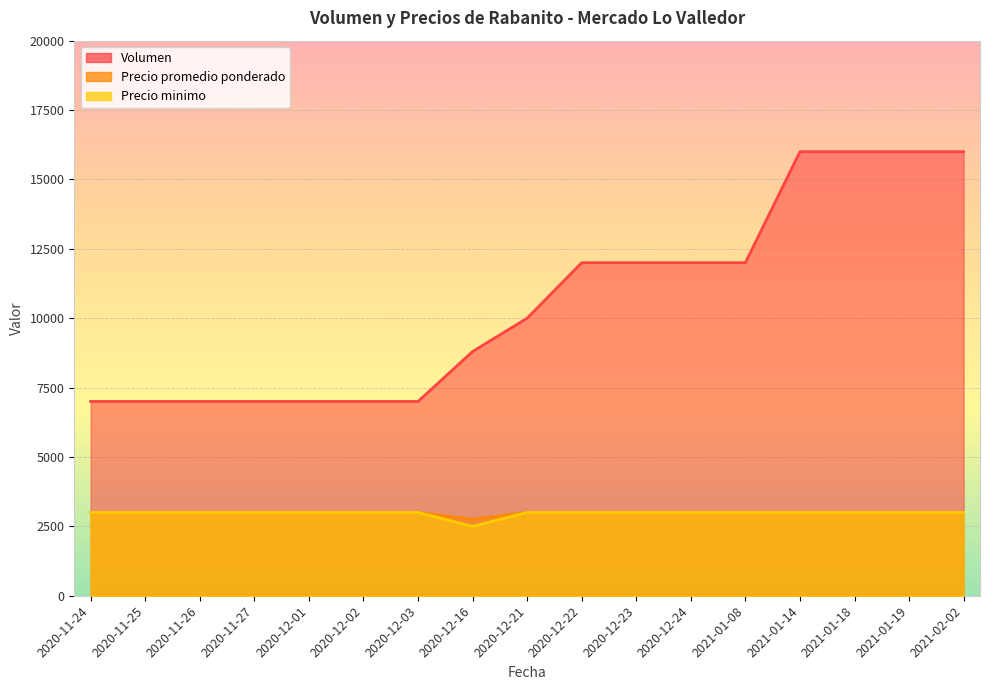

At how many categories does at least one series exceed 11525?

8